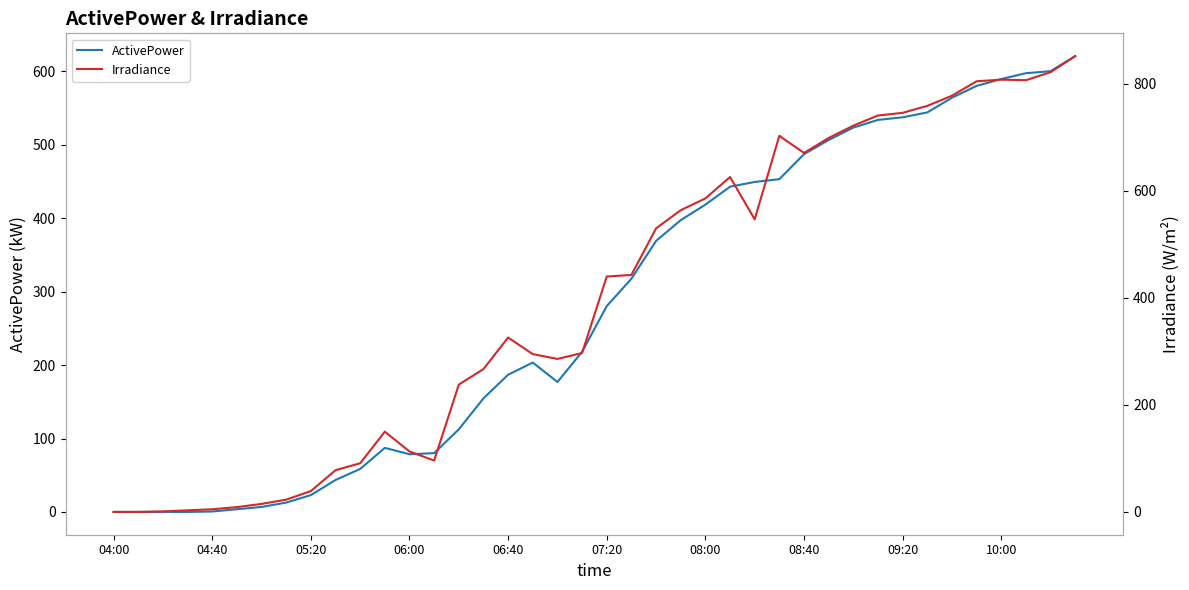

What is the highest value of the ActivePower series?

620.8